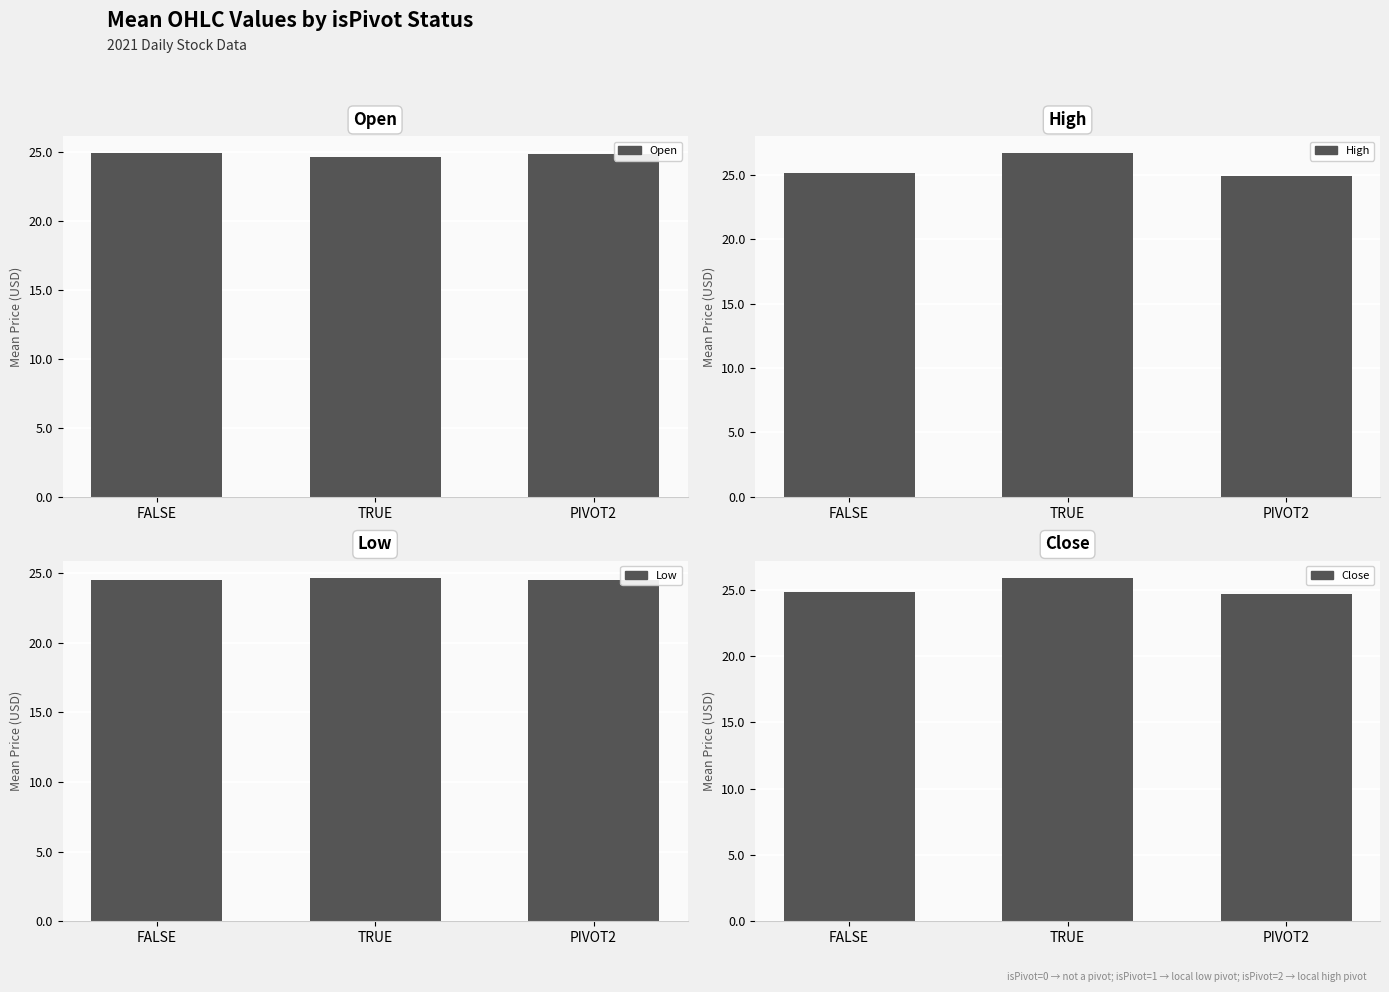

Where is High nearest to the value 25?

PIVOT2